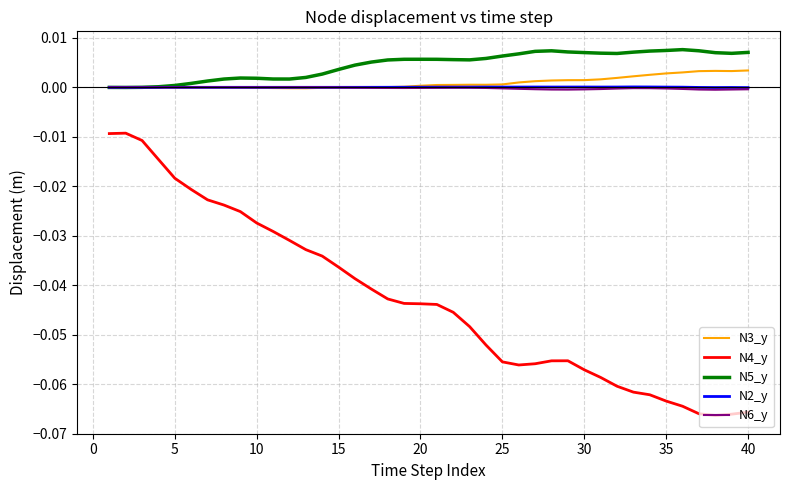

Which series has the largest total across all categories?

N5_y